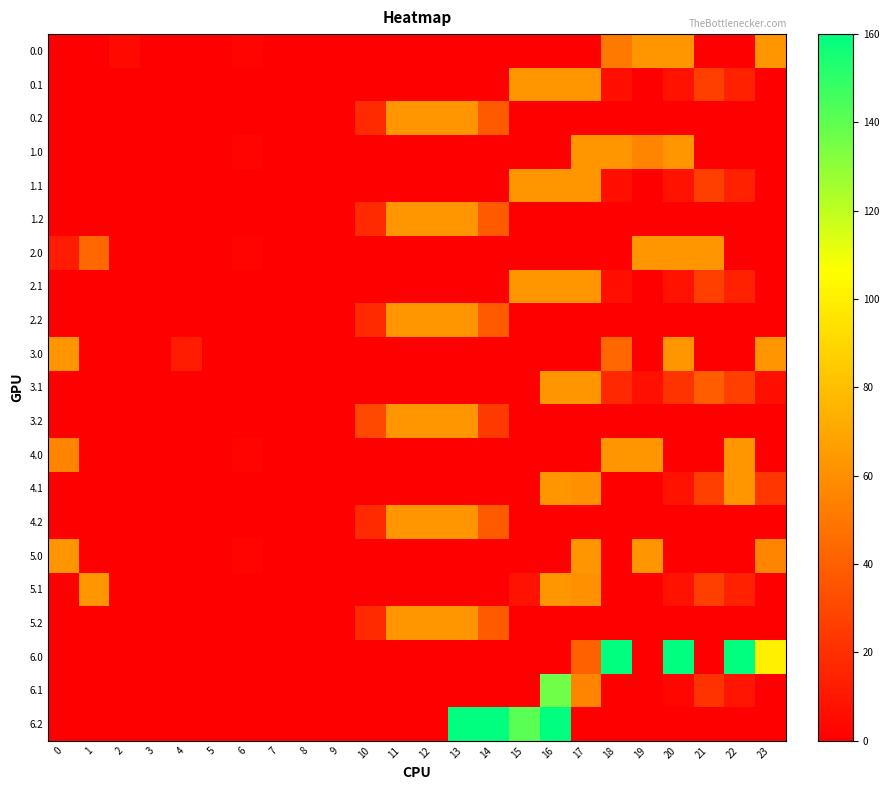

Reading right to left, list all the values displayed in this chart.

0.0: 23=63.0	22=0.0	21=0.0	20=63.0	19=63.0	18=51.2	17=0.0	16=0.0	15=0.0	14=0.0	13=0.0	12=0.0	11=0.0	10=0.0	9=0.0	8=0.0	7=0.0	6=2.0	5=0.0	4=0.0	3=0.0	2=4.3	1=0.0	0=0.0
0.1: 23=0.0	22=13.9	21=26.4	20=8.5	19=0.0	18=6.7	17=63.0	16=63.0	15=63.0	14=0.0	13=0.0	12=0.0	11=0.0	10=0.0	9=0.0	8=0.0	7=0.0	6=0.0	5=0.0	4=0.0	3=0.0	2=0.0	1=0.0	0=0.0
0.2: 23=0.0	22=0.0	21=0.0	20=0.0	19=0.0	18=0.0	17=0.0	16=0.0	15=0.0	14=37.9	13=63.0	12=63.0	11=63.0	10=17.5	9=0.0	8=0.0	7=0.0	6=0.0	5=0.0	4=0.0	3=0.0	2=0.0	1=0.0	0=0.0
1.0: 23=0.0	22=0.0	21=0.0	20=63.0	19=55.5	18=63.0	17=63.0	16=0.0	15=0.0	14=0.0	13=0.0	12=0.0	11=0.0	10=0.0	9=0.0	8=0.0	7=0.0	6=2.0	5=0.0	4=0.0	3=0.0	2=0.0	1=0.0	0=0.0
1.1: 23=0.0	22=13.9	21=26.4	20=8.5	19=0.0	18=6.7	17=63.0	16=63.0	15=63.0	14=0.0	13=0.0	12=0.0	11=0.0	10=0.0	9=0.0	8=0.0	7=0.0	6=0.0	5=0.0	4=0.0	3=0.0	2=0.0	1=0.0	0=0.0
1.2: 23=0.0	22=0.0	21=0.0	20=0.0	19=0.0	18=0.0	17=0.0	16=0.0	15=0.0	14=37.9	13=63.0	12=63.0	11=63.0	10=17.5	9=0.0	8=0.0	7=0.0	6=0.0	5=0.0	4=0.0	3=0.0	2=0.0	1=0.0	0=0.0
2.0: 23=0.0	22=0.0	21=63.0	20=63.0	19=63.0	18=0.0	17=0.0	16=0.0	15=0.0	14=0.0	13=0.0	12=0.0	11=0.0	10=0.0	9=0.0	8=0.0	7=0.0	6=2.0	5=0.0	4=0.0	3=0.0	2=0.0	1=43.5	0=12.0
2.1: 23=0.0	22=13.9	21=26.4	20=8.5	19=0.0	18=6.7	17=63.0	16=63.0	15=63.0	14=0.0	13=0.0	12=0.0	11=0.0	10=0.0	9=0.0	8=0.0	7=0.0	6=0.0	5=0.0	4=0.0	3=0.0	2=0.0	1=0.0	0=0.0
2.2: 23=0.0	22=0.0	21=0.0	20=0.0	19=0.0	18=0.0	17=0.0	16=0.0	15=0.0	14=37.9	13=63.0	12=63.0	11=63.0	10=17.5	9=0.0	8=0.0	7=0.0	6=0.0	5=0.0	4=0.0	3=0.0	2=0.0	1=0.0	0=0.0
3.0: 23=63.0	22=0.0	21=0.0	20=63.0	19=0.0	18=43.6	17=0.0	16=0.0	15=0.0	14=0.0	13=0.0	12=0.0	11=0.0	10=0.0	9=0.0	8=0.0	7=0.0	6=0.0	5=0.0	4=11.9	3=0.0	2=0.0	1=0.0	0=63.0
3.1: 23=6.4	22=26.9	21=39.4	20=21.5	19=7.2	18=17.1	17=63.0	16=63.0	15=0.0	14=0.0	13=0.0	12=0.0	11=0.0	10=0.0	9=0.0	8=0.0	7=0.0	6=0.0	5=0.0	4=0.0	3=0.0	2=0.0	1=0.0	0=0.0
3.2: 23=0.0	22=0.0	21=0.0	20=0.0	19=0.0	18=0.0	17=0.0	16=0.0	15=0.0	14=24.9	13=63.0	12=63.0	11=63.0	10=30.5	9=0.0	8=0.0	7=0.0	6=0.0	5=0.0	4=0.0	3=0.0	2=0.0	1=0.0	0=0.0
4.0: 23=0.0	22=63.0	21=0.0	20=0.0	19=63.0	18=63.0	17=0.0	16=0.0	15=0.0	14=0.0	13=0.0	12=0.0	11=0.0	10=0.0	9=0.0	8=0.0	7=0.0	6=2.0	5=0.0	4=0.0	3=0.0	2=0.0	1=0.0	0=55.5
4.1: 23=23.0	22=63.0	21=26.4	20=8.5	19=0.0	18=0.0	17=60.6	16=63.0	15=0.0	14=0.0	13=0.0	12=0.0	11=0.0	10=0.0	9=0.0	8=0.0	7=0.0	6=0.0	5=0.0	4=0.0	3=0.0	2=0.0	1=0.0	0=0.0
4.2: 23=0.0	22=0.0	21=0.0	20=0.0	19=0.0	18=0.0	17=0.0	16=0.0	15=0.0	14=37.9	13=63.0	12=63.0	11=63.0	10=17.5	9=0.0	8=0.0	7=0.0	6=0.0	5=0.0	4=0.0	3=0.0	2=0.0	1=0.0	0=0.0
5.0: 23=55.5	22=0.0	21=0.0	20=0.0	19=63.0	18=0.0	17=63.0	16=0.0	15=0.0	14=0.0	13=0.0	12=0.0	11=0.0	10=0.0	9=0.0	8=0.0	7=0.0	6=2.0	5=0.0	4=0.0	3=0.0	2=0.0	1=0.0	0=63.0
5.1: 23=0.0	22=13.9	21=26.4	20=8.5	19=0.0	18=0.0	17=60.6	16=63.0	15=8.0	14=0.0	13=0.0	12=0.0	11=0.0	10=0.0	9=0.0	8=0.0	7=0.0	6=0.0	5=0.0	4=0.0	3=0.0	2=0.0	1=63.0	0=0.0
5.2: 23=0.0	22=0.0	21=0.0	20=0.0	19=0.0	18=0.0	17=0.0	16=0.0	15=0.0	14=37.9	13=63.0	12=63.0	11=63.0	10=17.5	9=0.0	8=0.0	7=0.0	6=0.0	5=0.0	4=0.0	3=0.0	2=0.0	1=0.0	0=0.0
6.0: 23=100.3	22=160.0	21=0.0	20=160.0	19=0.0	18=160.0	17=40.6	16=0.0	15=0.0	14=0.0	13=0.0	12=0.0	11=0.0	10=0.0	9=0.0	8=0.0	7=0.0	6=0.0	5=0.0	4=0.0	3=0.0	2=0.0	1=0.0	0=0.0
6.1: 23=0.0	22=8.9	21=21.4	20=3.5	19=0.0	18=0.0	17=55.6	16=136.3	15=0.0	14=0.0	13=0.0	12=0.0	11=0.0	10=0.0	9=0.0	8=0.0	7=0.0	6=0.0	5=0.0	4=0.0	3=0.0	2=0.0	1=0.0	0=0.0
6.2: 23=0.0	22=0.0	21=0.0	20=0.0	19=0.0	18=0.0	17=0.0	16=160.0	15=140.9	14=160.0	13=160.0	12=0.0	11=0.0	10=0.0	9=0.0	8=0.0	7=0.0	6=0.0	5=0.0	4=0.0	3=0.0	2=0.0	1=0.0	0=0.0